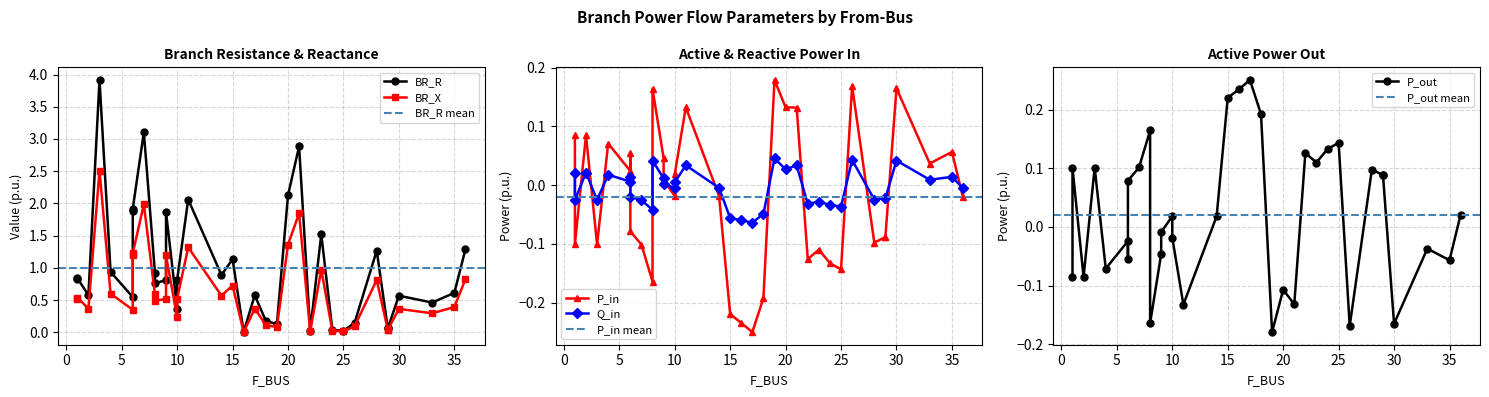

At which category does the chart reach its peak across all series?

3